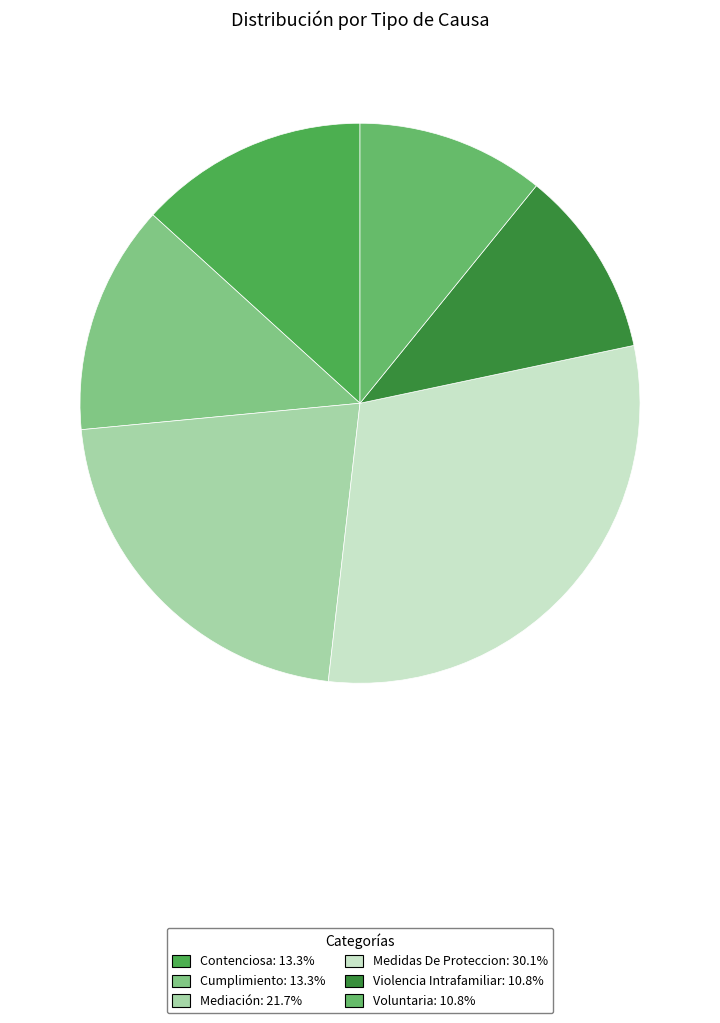

Between Medidas De Proteccion and Contenciosa, which is larger?

Medidas De Proteccion